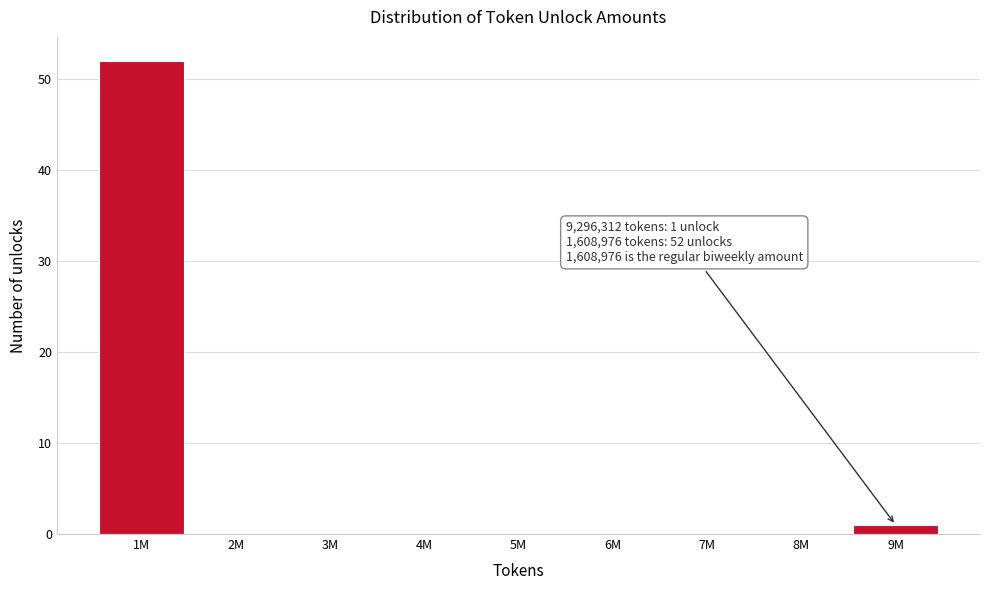

Reading left to right, transcribe all the data shown in this chart.

1M=52	2M=0	3M=0	4M=0	5M=0	6M=0	7M=0	8M=0	9M=1